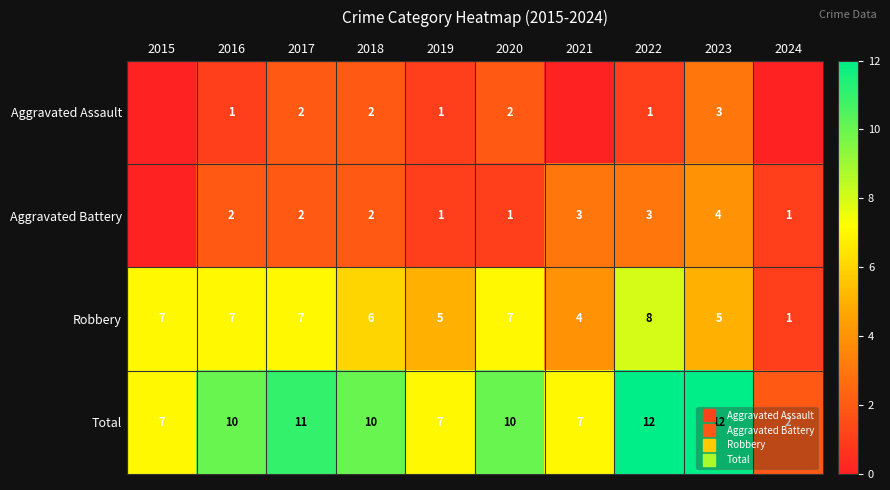

True or false: Robbery has a value of 7 at 2015.

True